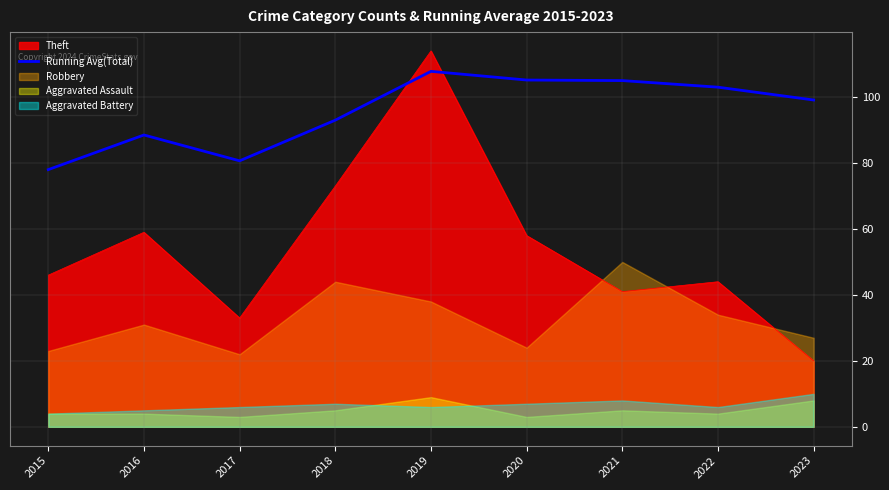

Is it true that the value at 2023 is 99.1?

True